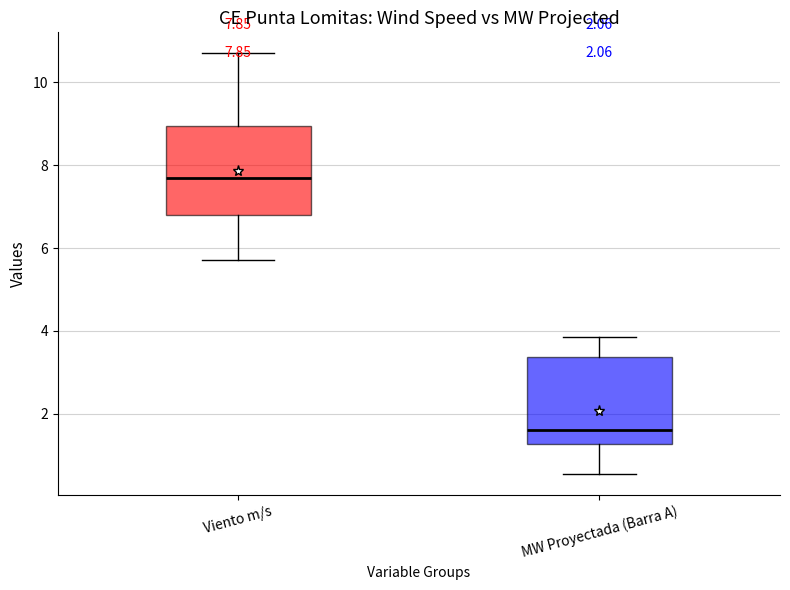

Which box's median line is the highest?

Viento m/s